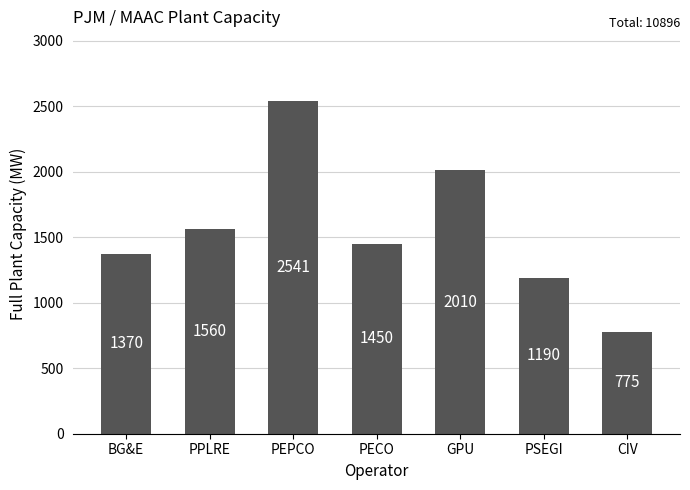

Between BG&E and PECO, which is larger?

PECO